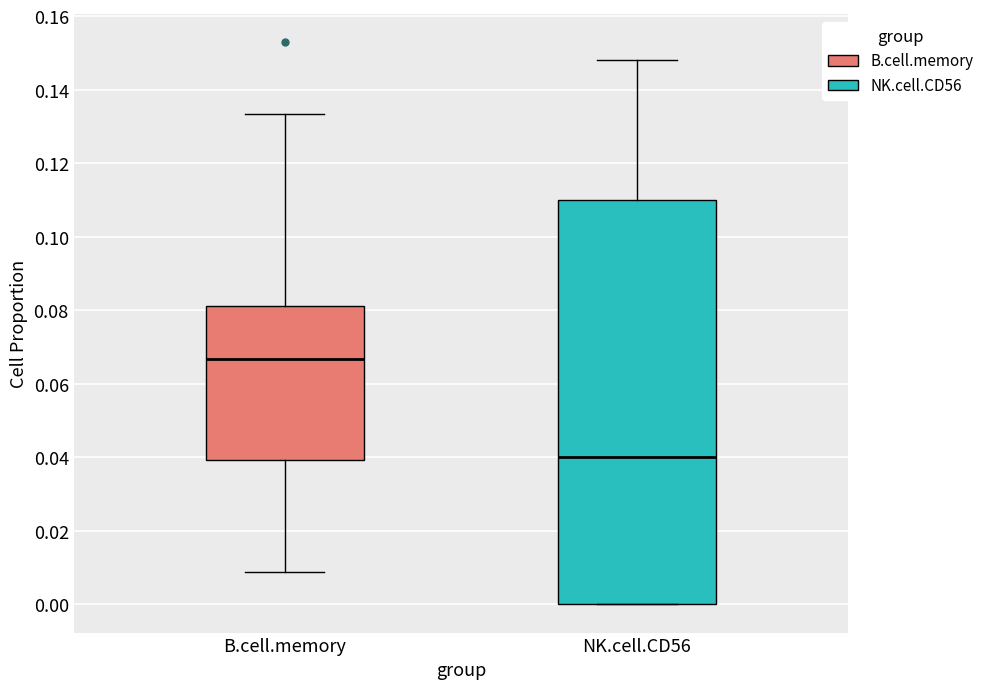

Which box's median line is the highest?

B.cell.memory